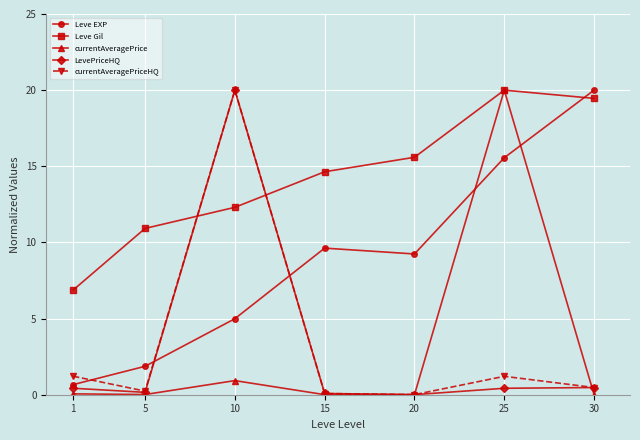

Which category has the highest value in the LevePriceHQ series?

10